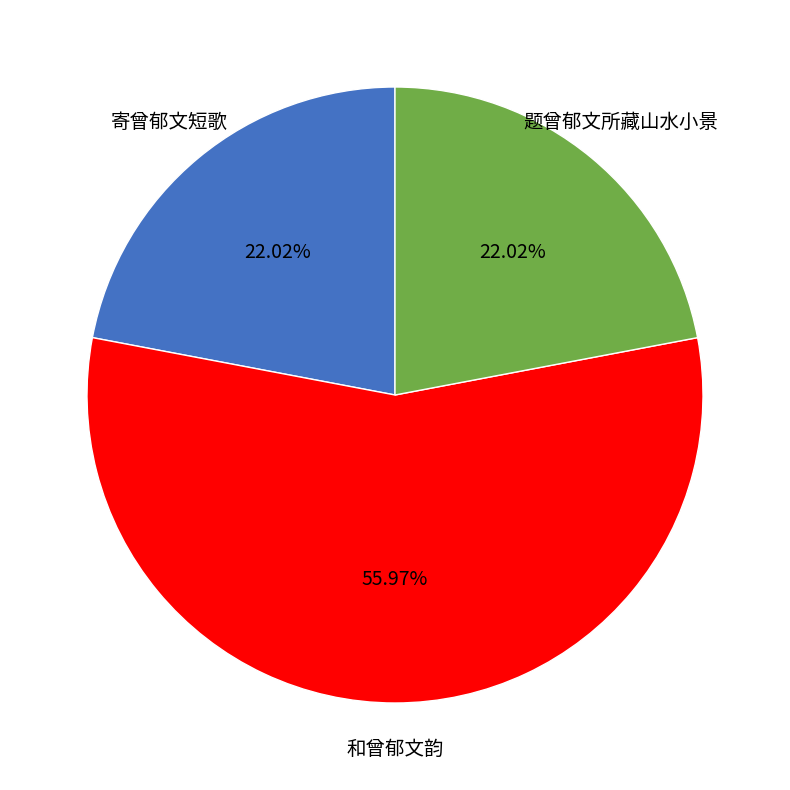

Is there a majority slice in this chart?

Yes